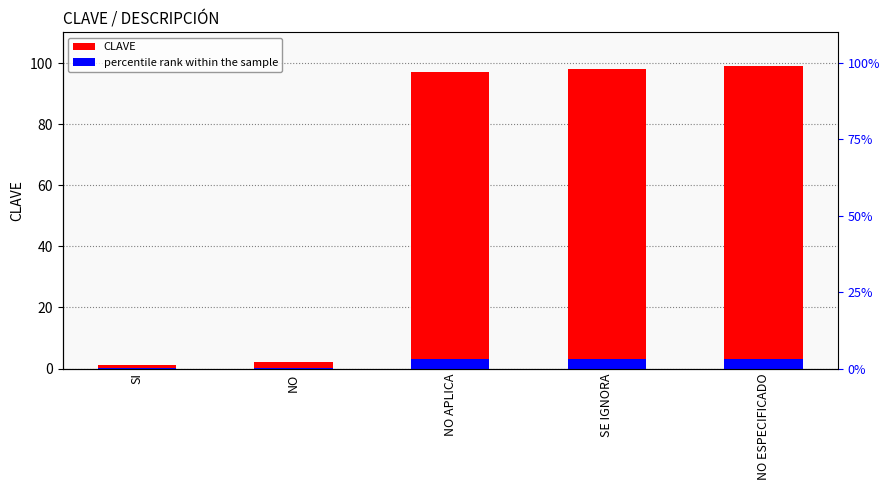

List the labels in order of value, largest first.

NO ESPECIFICADO, SE IGNORA, NO APLICA, NO, SI